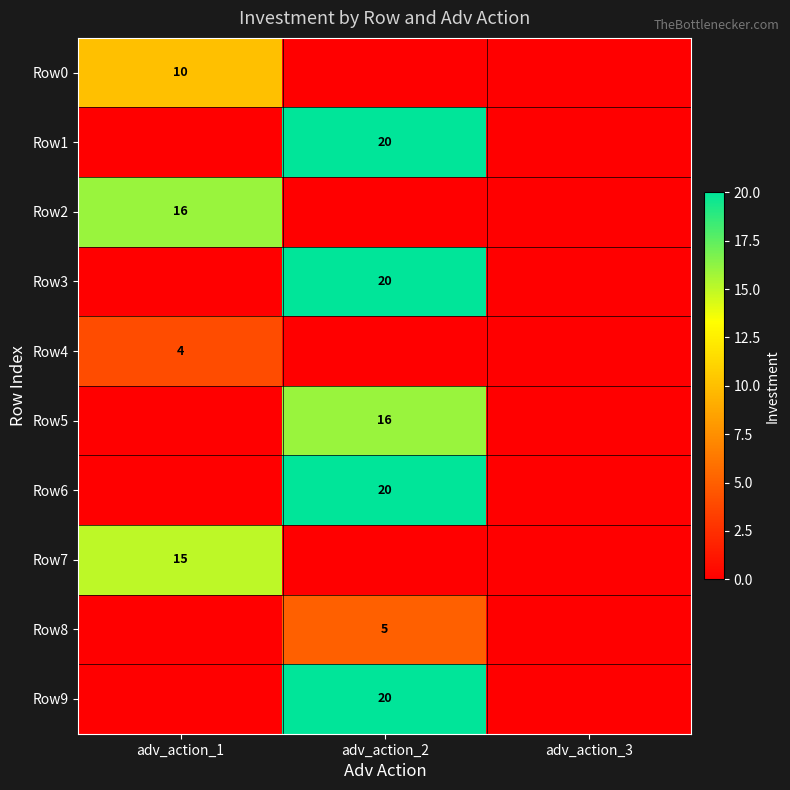

The Row8 series shows 7 at adv_action_2. True or false?

False